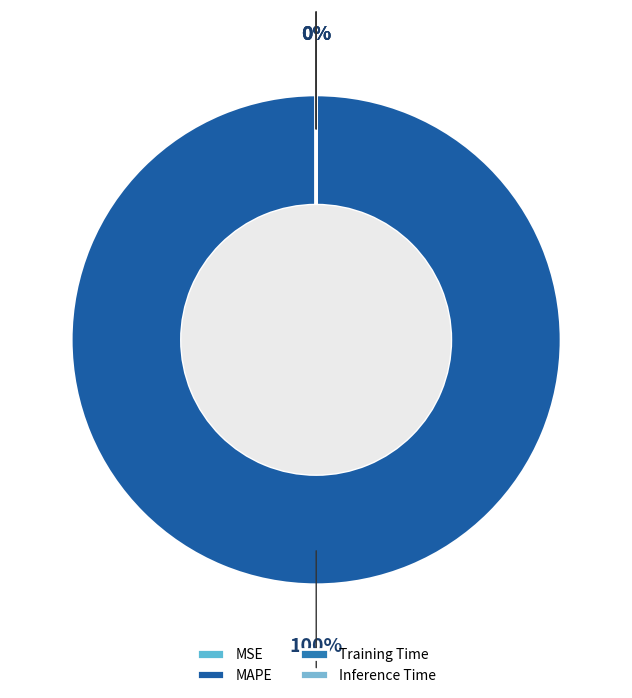

What is the largest slice in the pie chart?

MAPE